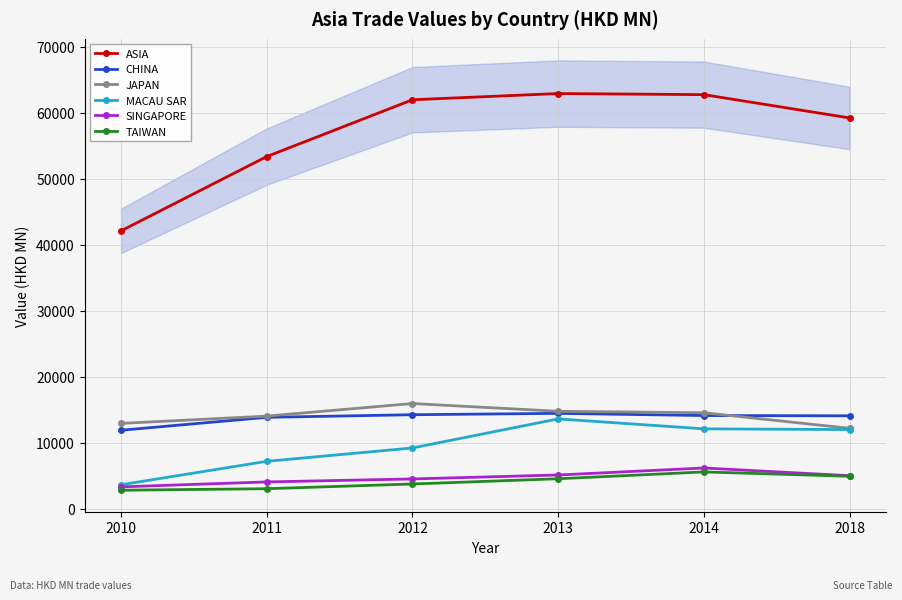

At which label does JAPAN reach its minimum?

2018